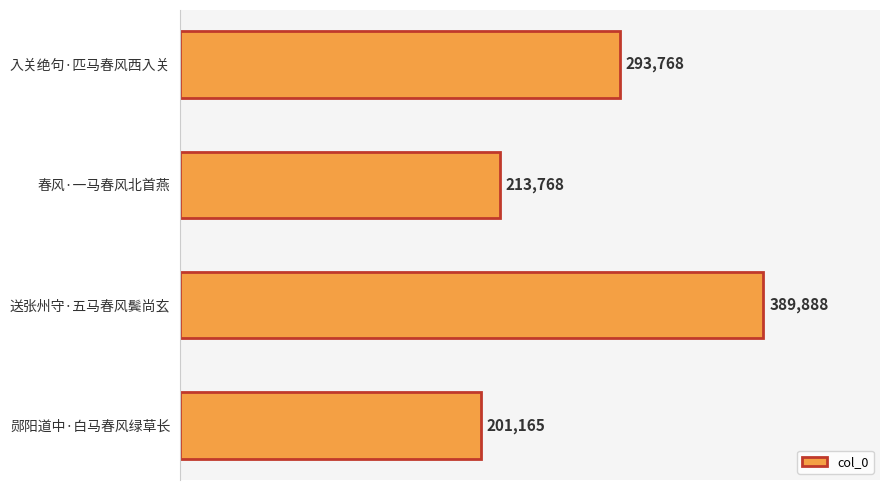

Reading bottom to top, what are all the values shown in this chart?

郧阳道中·白马春风绿草长=201165	送张州守·五马春风鬓尚玄=389888	春风·一马春风北首燕=213768	入关绝句·匹马春风西入关=293768